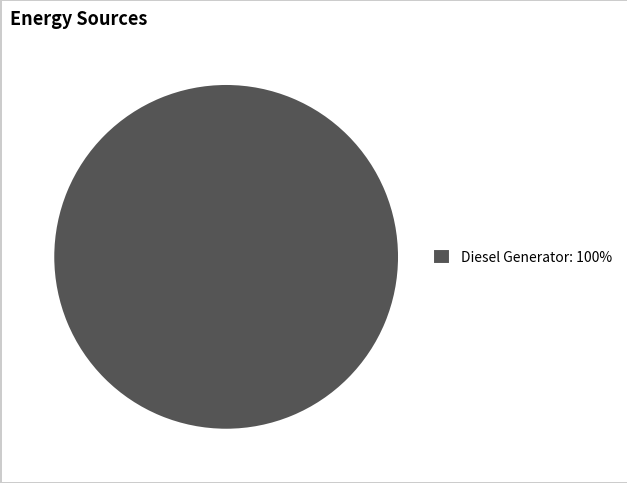

Rank the categories by value from lowest to highest.

Diesel Generator: 100%